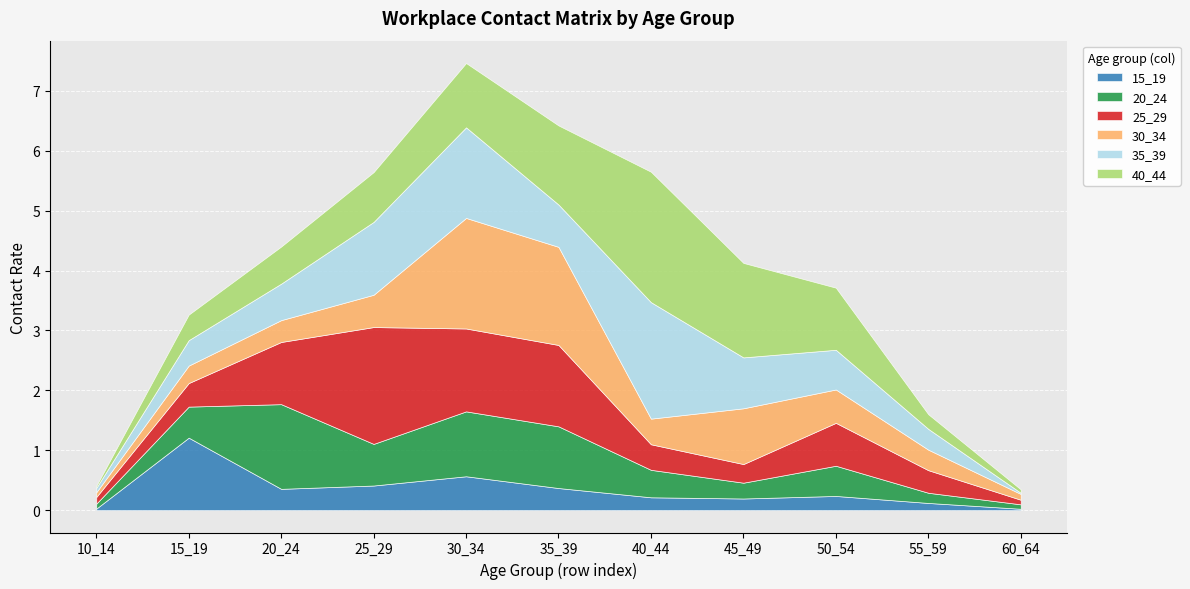

What is the value of the 35_39 point at the 9th from the left?

0.7